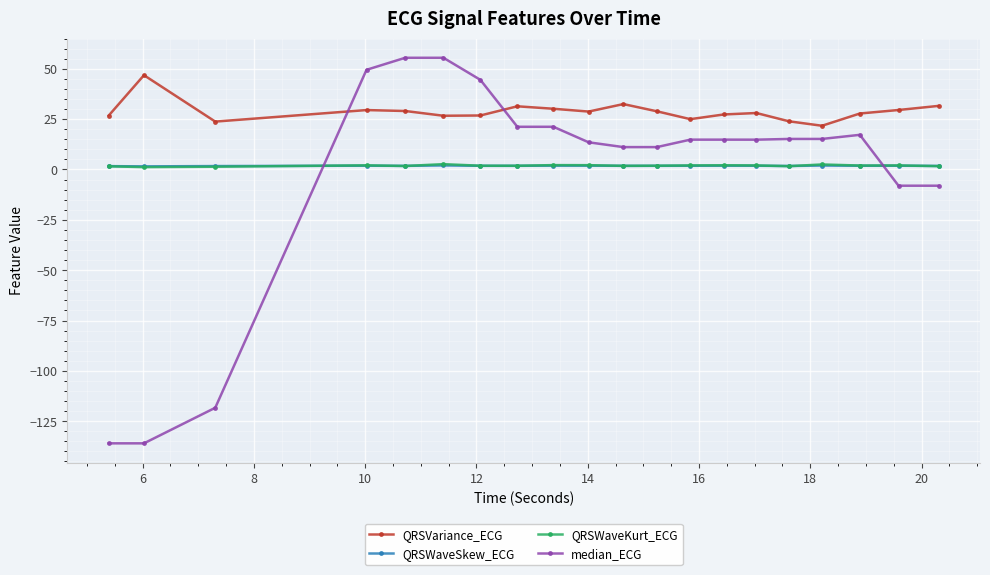

True or false: median_ECG and QRSVariance_ECG cross at least once.

True